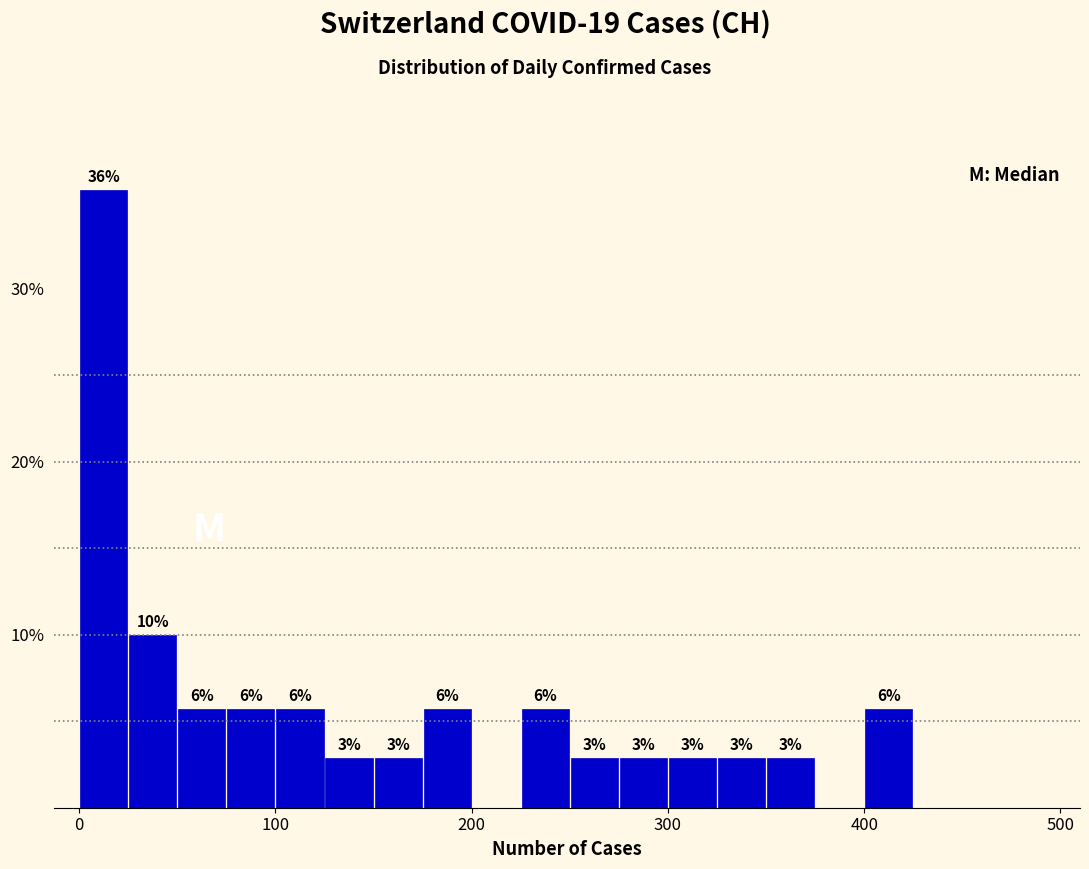

Read against the x-axis, roughly where is the centre of the tallest bar?

10